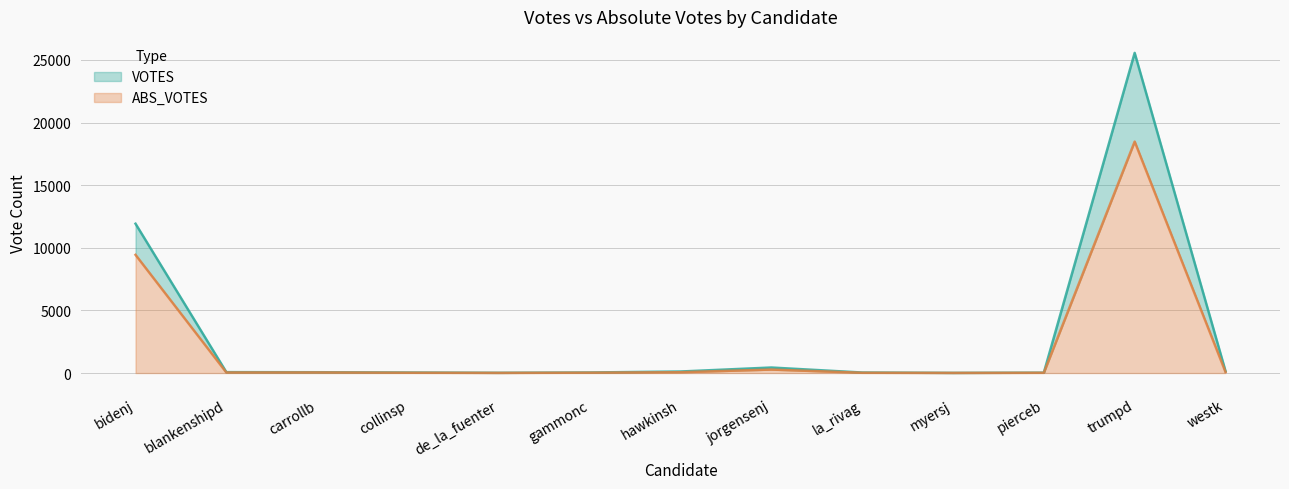

True or false: ABS_VOTES and VOTES cross at least once.

False